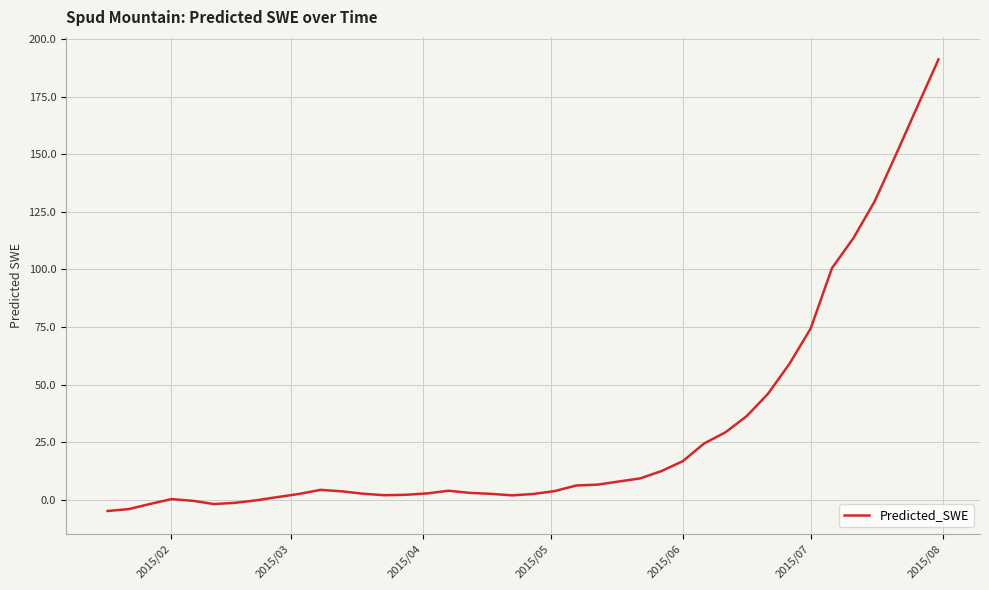

What is the difference between the second highest and minimum values?

175.5